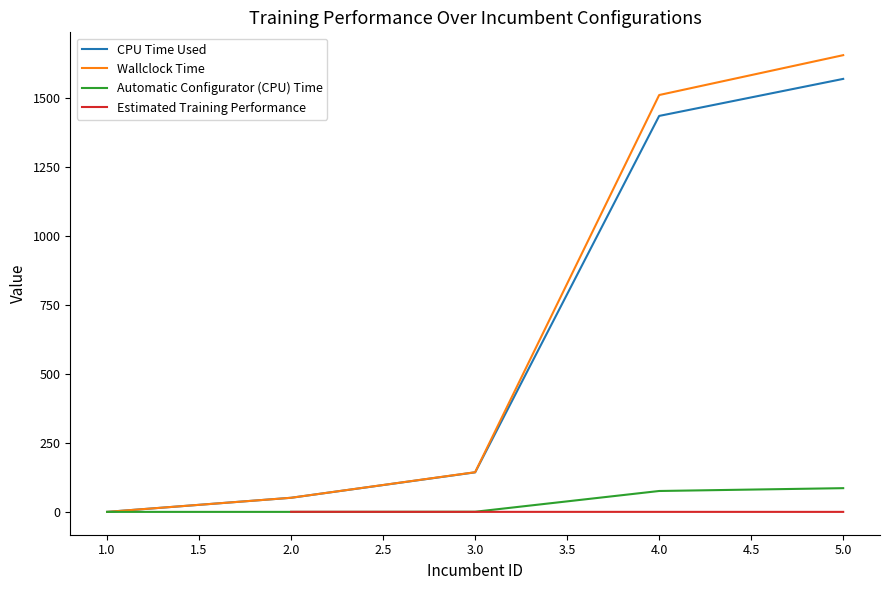

Which series has the largest total across all categories?

Wallclock Time